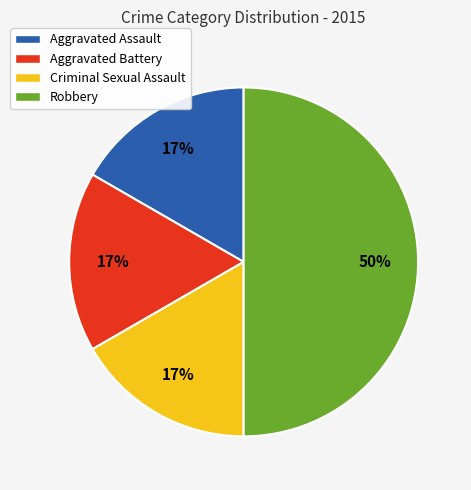

What is the ratio of the value at Criminal Sexual Assault to the value at Aggravated Assault?

1.0